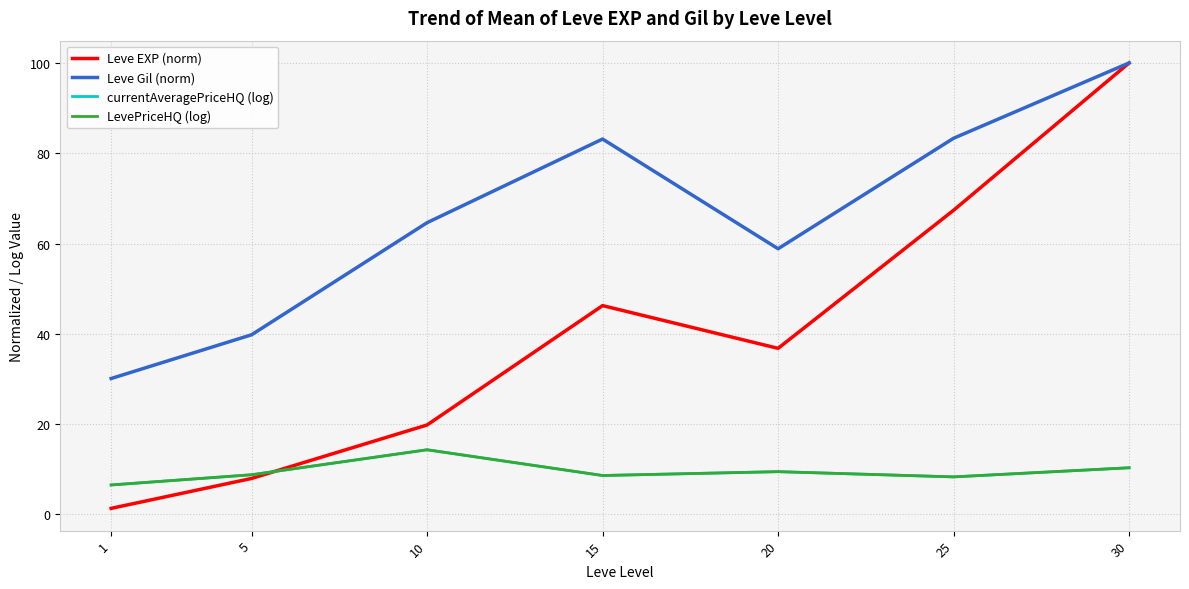

Does the chart display data point markers on the line(s)?

No